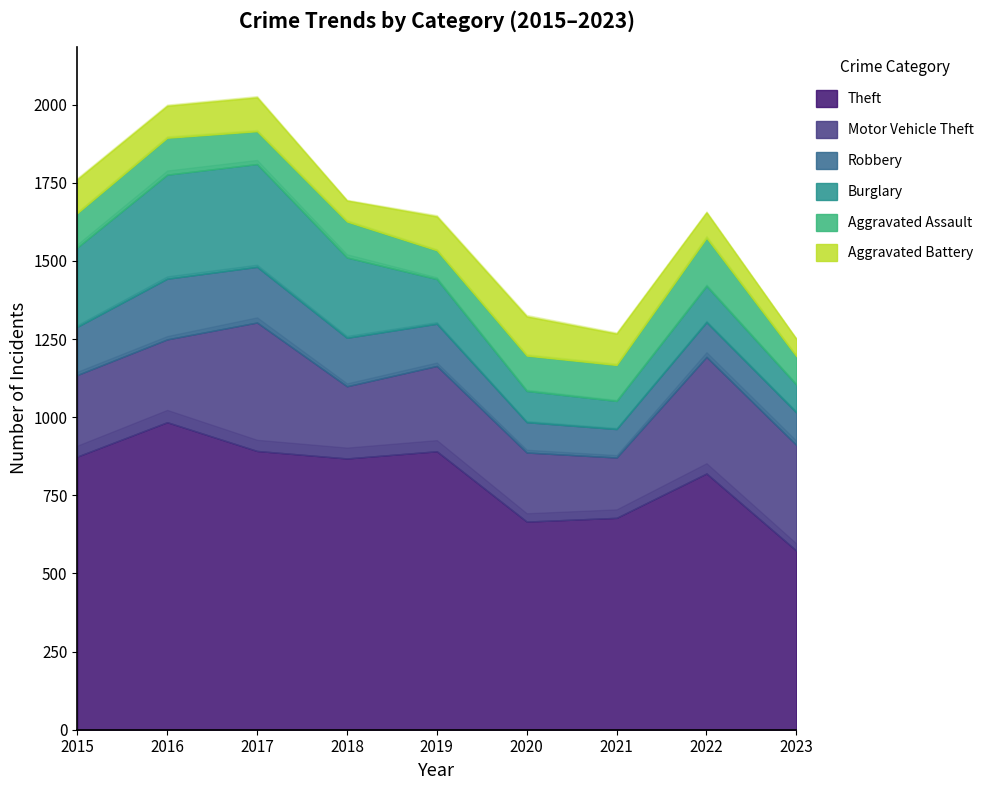

True or false: Motor Vehicle Theft has more than 2 interior local peaks.

True